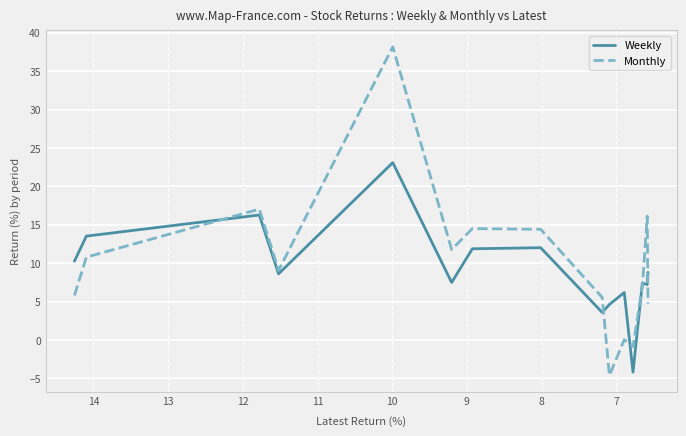

Reading left to right, what are all the values shown in this chart?

Weekly: 10.3	13.5	16.3	8.6	23.1	7.5	11.9	12.0	3.6	4.6	6.2	-4.2	7.4	7.2	8.8
Monthly: 5.8	10.8	17.0	9.1	38.2	11.8	14.5	14.4	5.5	-4.6	0.0	-0.9	7.0	16.1	4.7